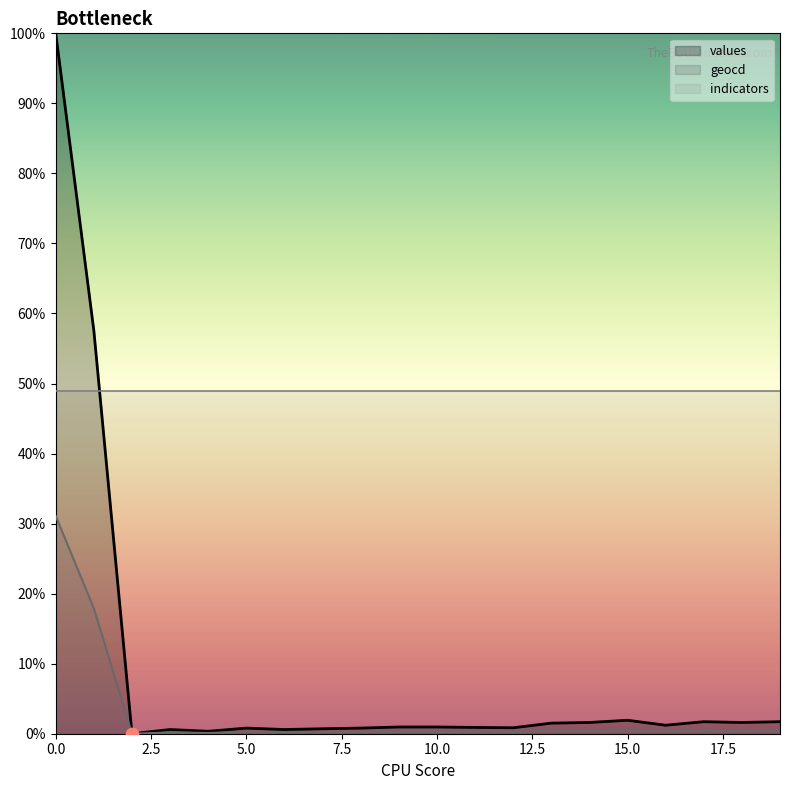

Which series reaches the maximum Y coordinate?

values